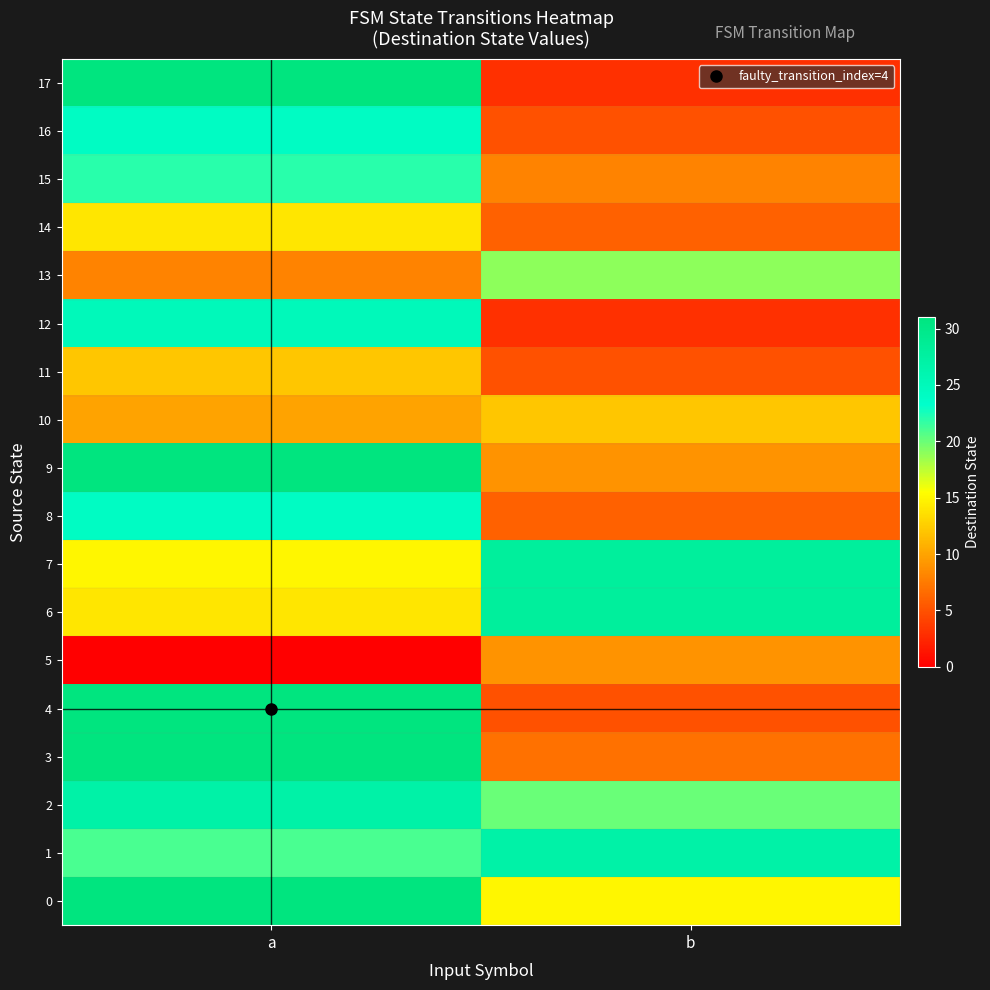

How many data points does each series have?

2